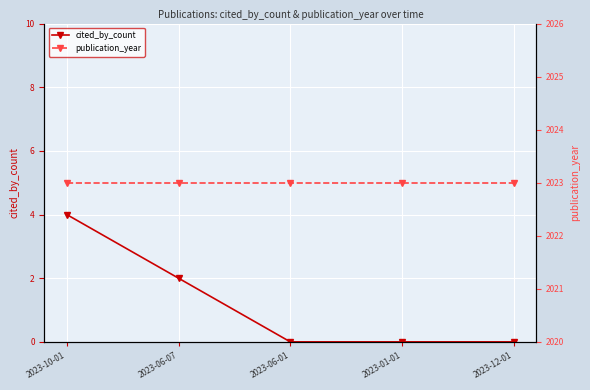

At which category does the chart reach its minimum across all series?

2023-06-01